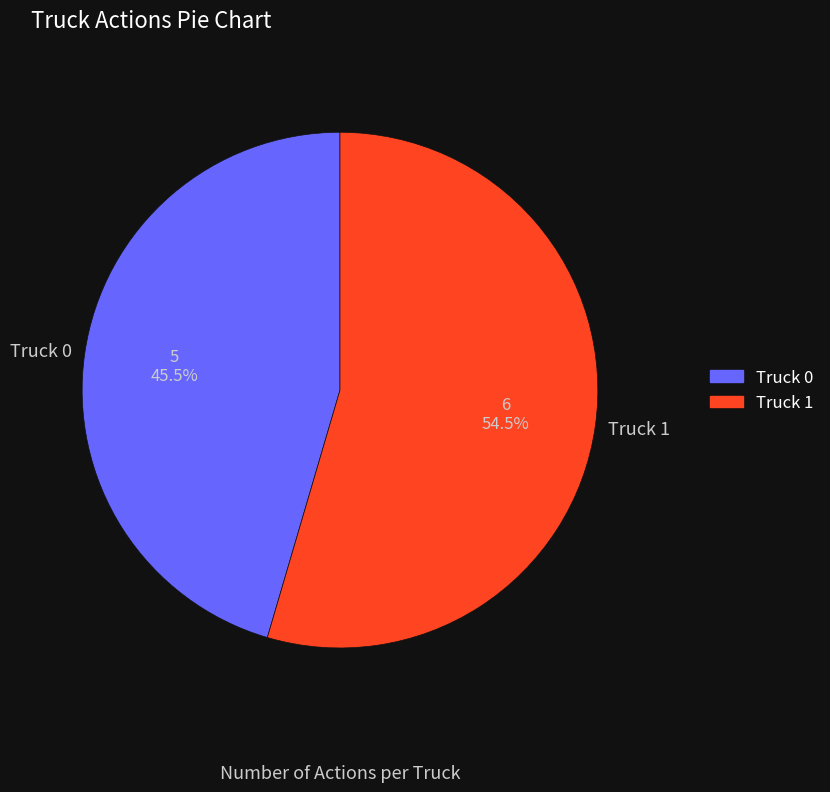

How many slices are in this pie chart?

2